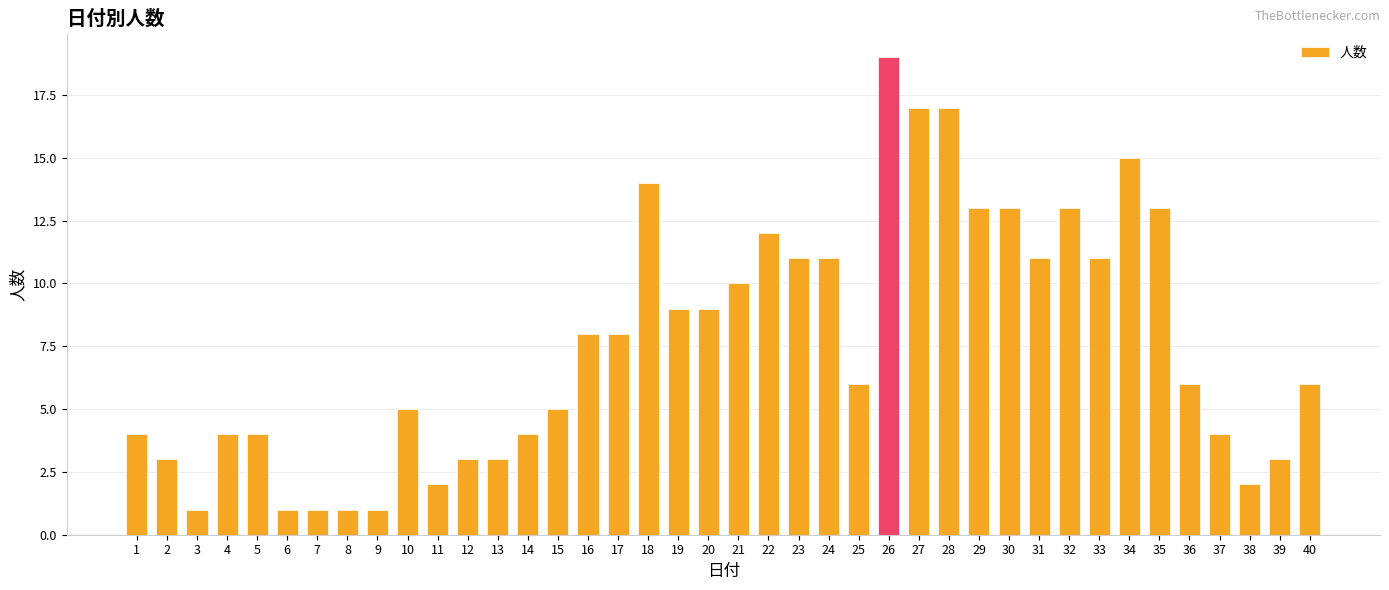

Count the number of categories in the chart.

40